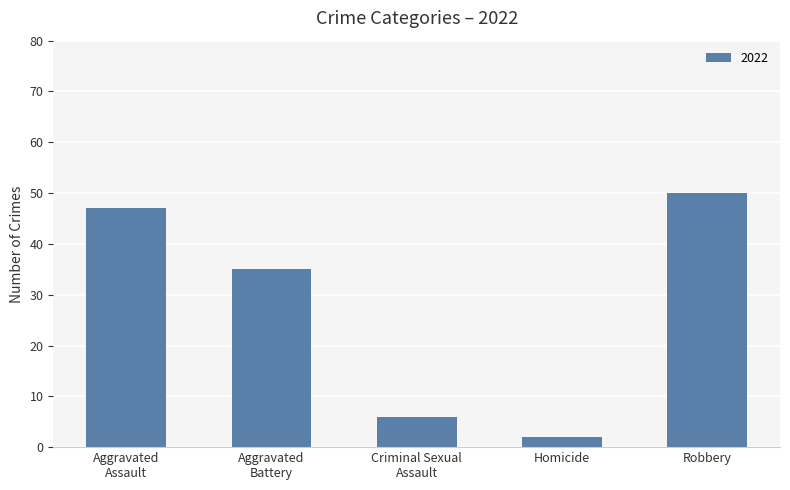

What is the difference between the second highest and minimum values?

45